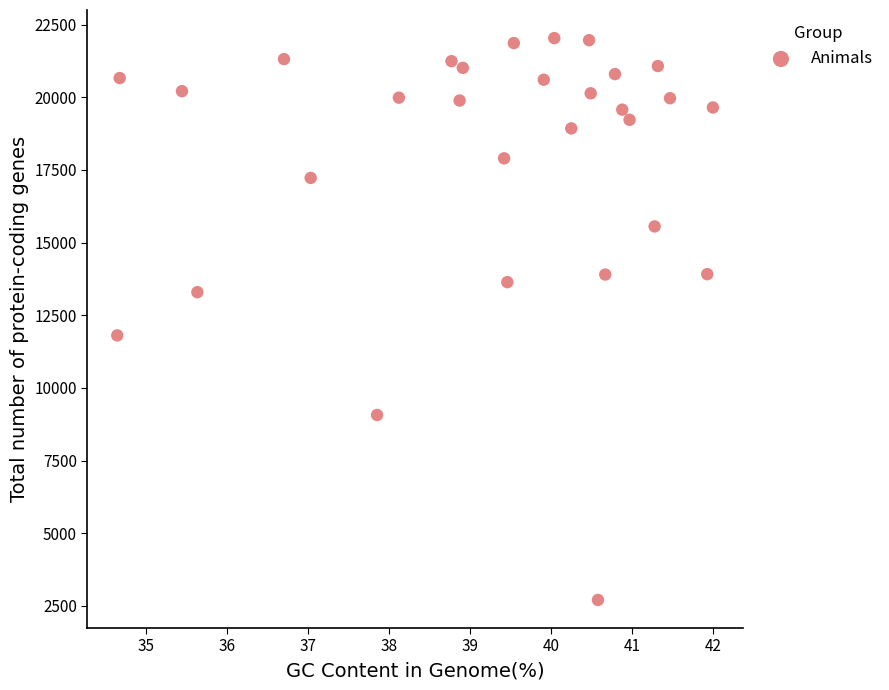

What is the range of Y values (max minus min)?

19335